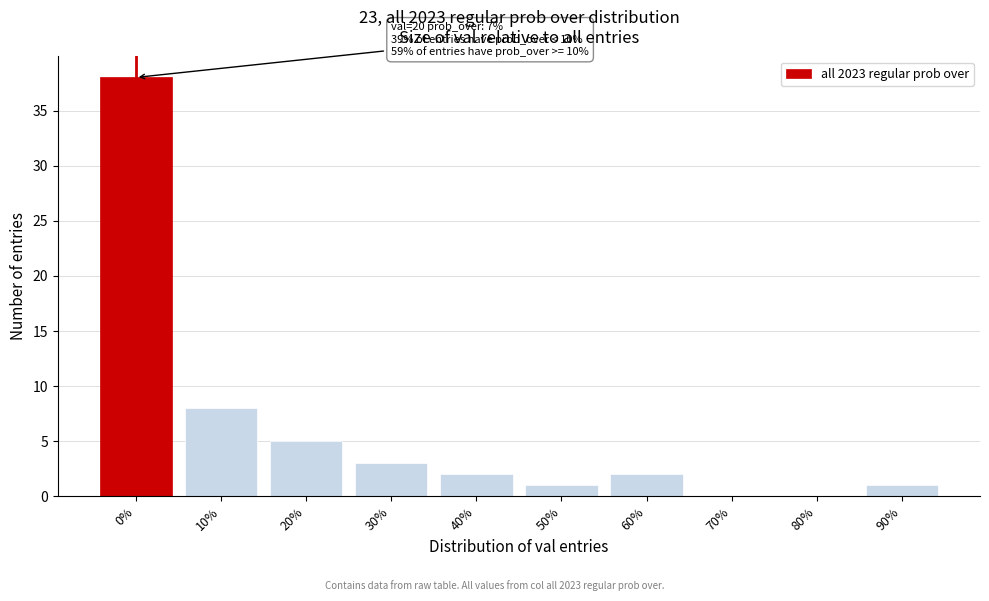

Reading left to right, list all the values displayed in this chart.

0%=38	10%=8	20%=5	30%=3	40%=2	50%=1	60%=2	70%=0	80%=0	90%=1